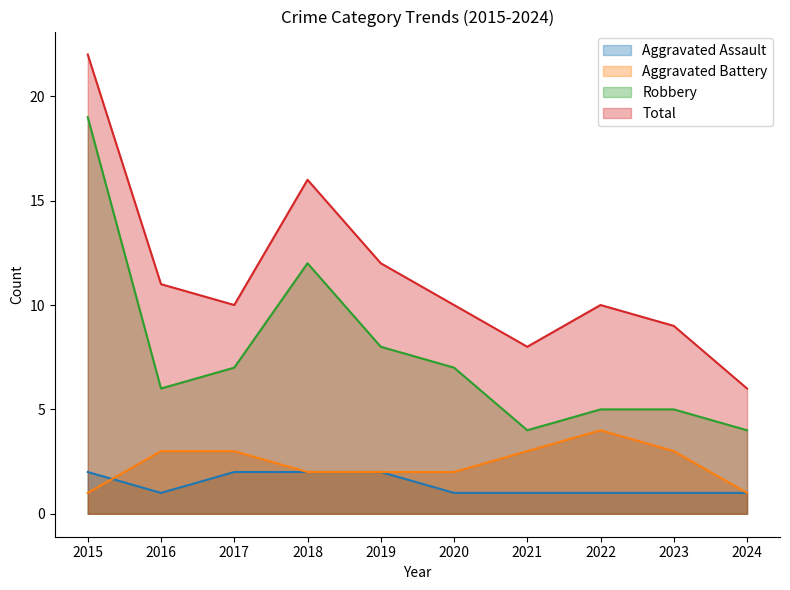

How many lines are shown in the chart?

4